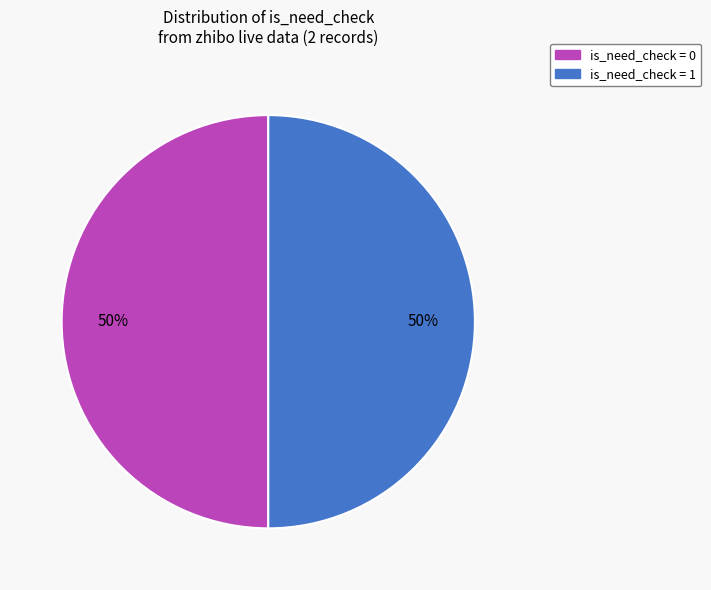

How many segments does this pie chart have?

2